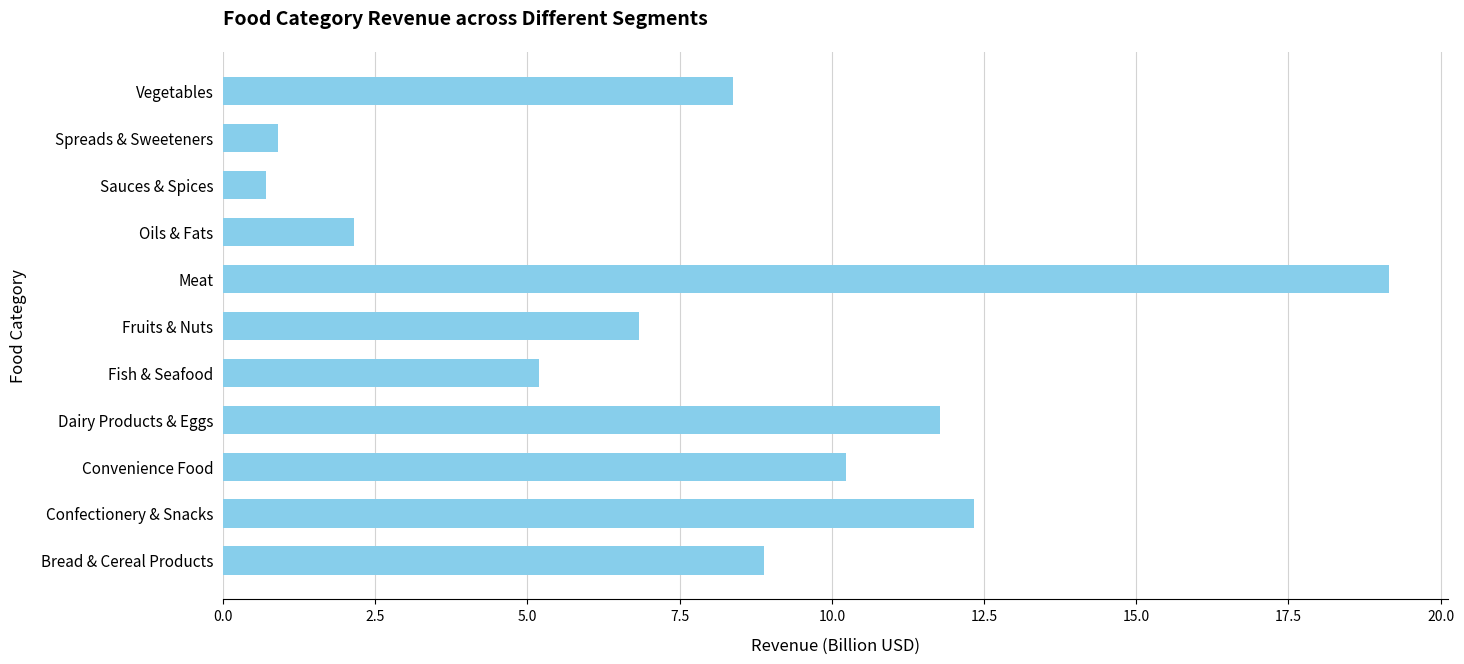

How many series are shown in this chart?

1